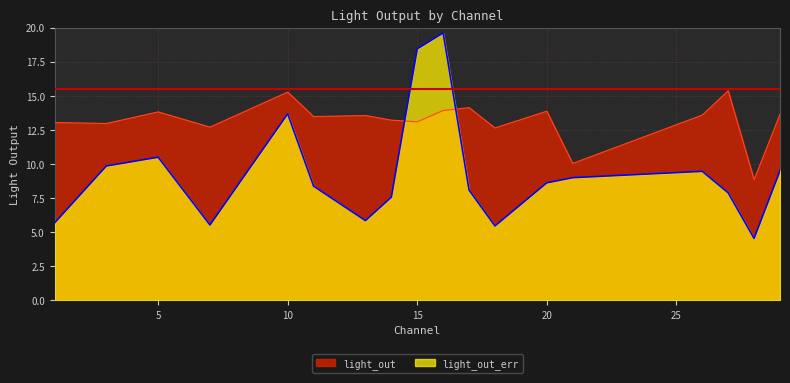

What is the total value across all series at 15?

31.5